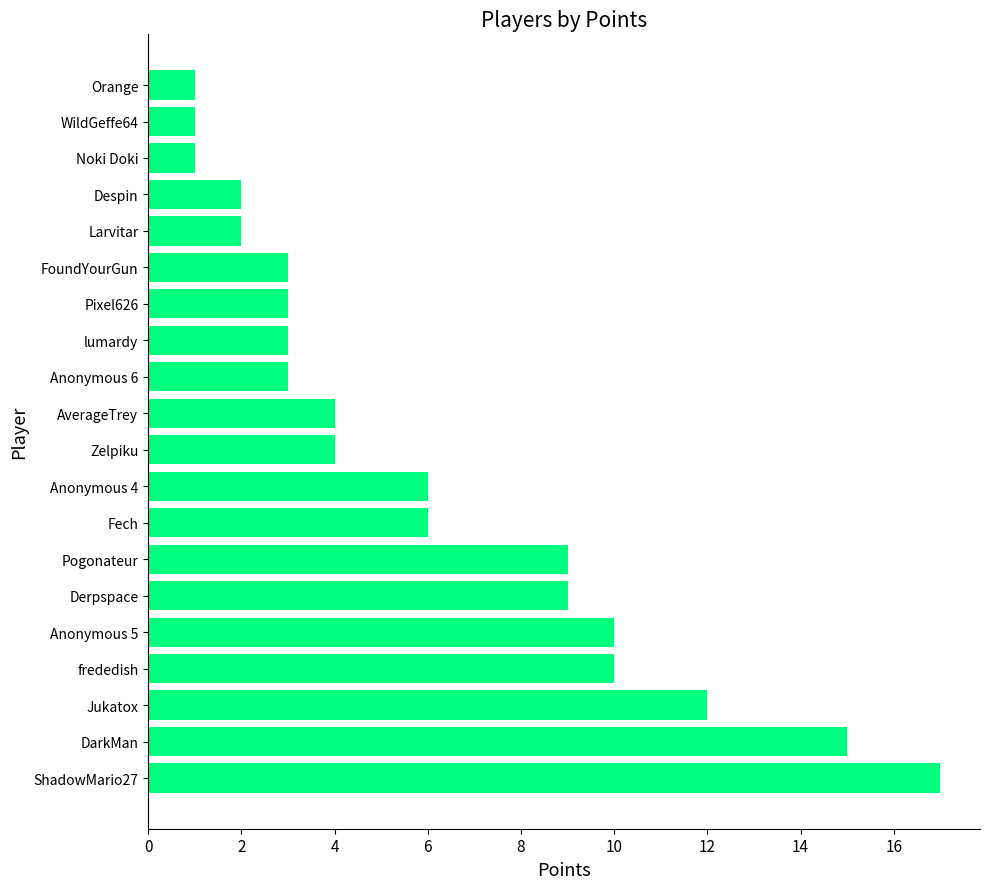

Does the chart contain any negative values?

No